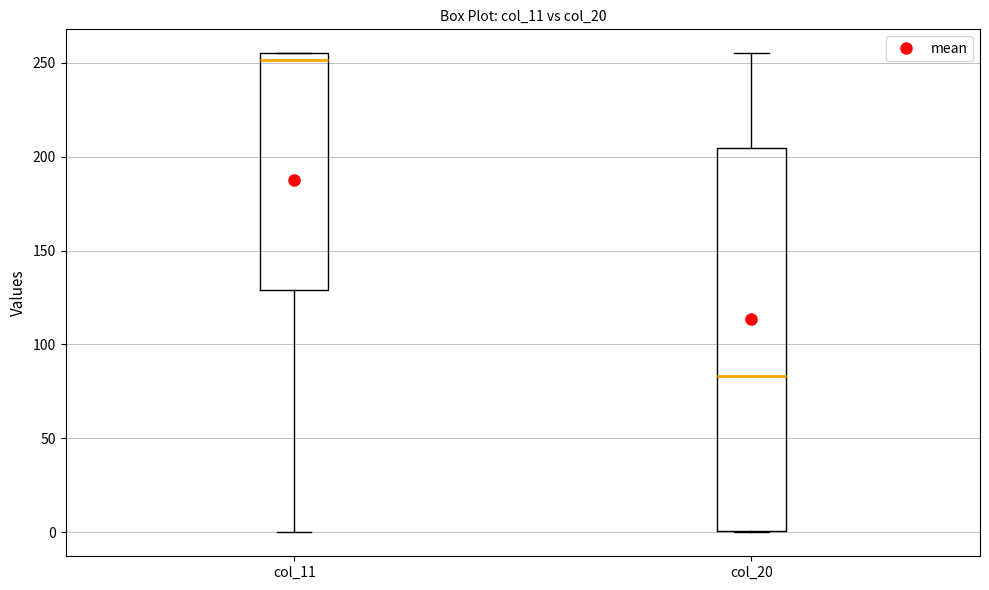

Which box's median line is the lowest?

col_20